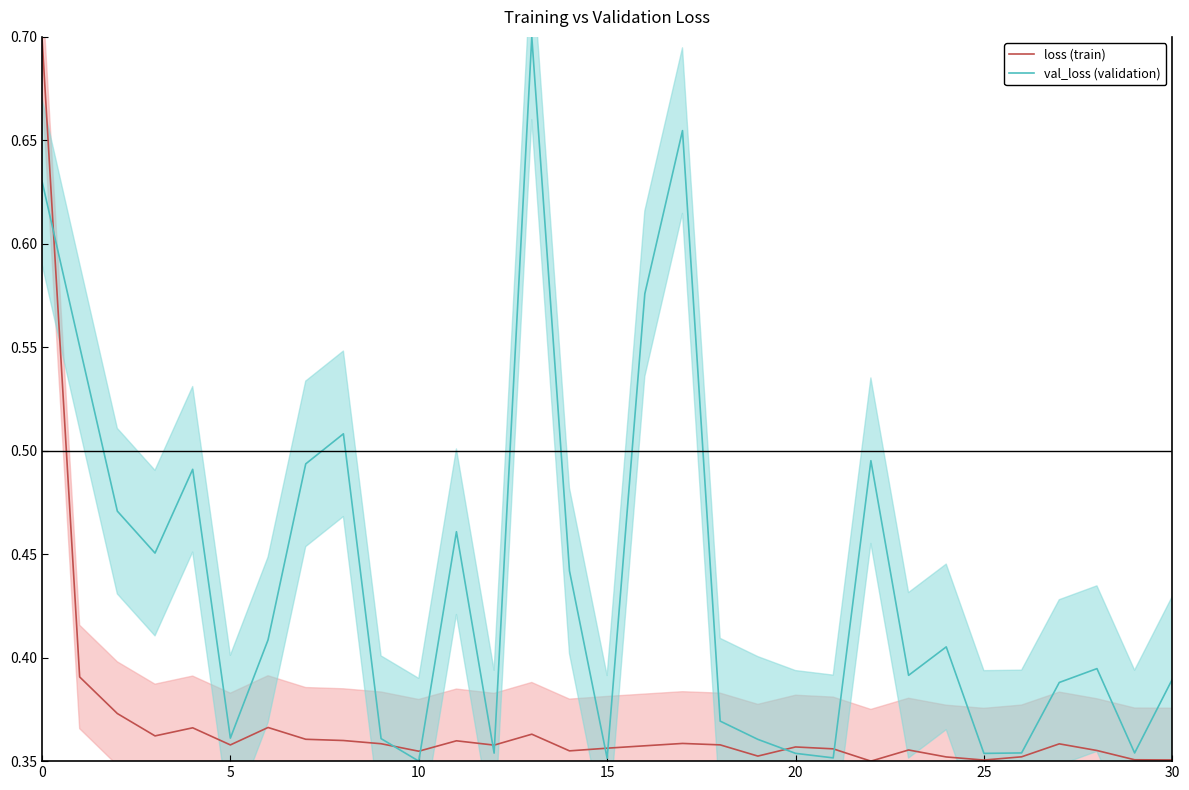

How many intersections are there between loss (train) and val_loss (validation)?

9